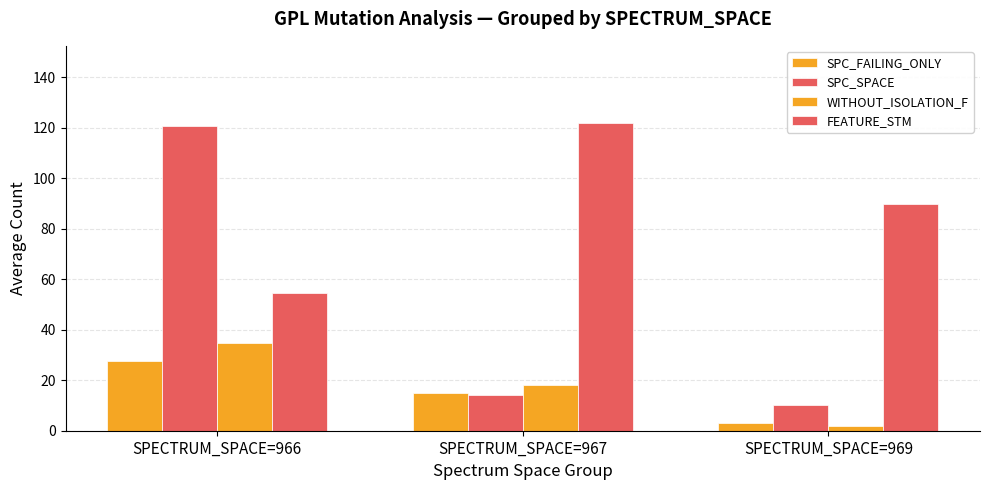

How many series are shown in this chart?

4